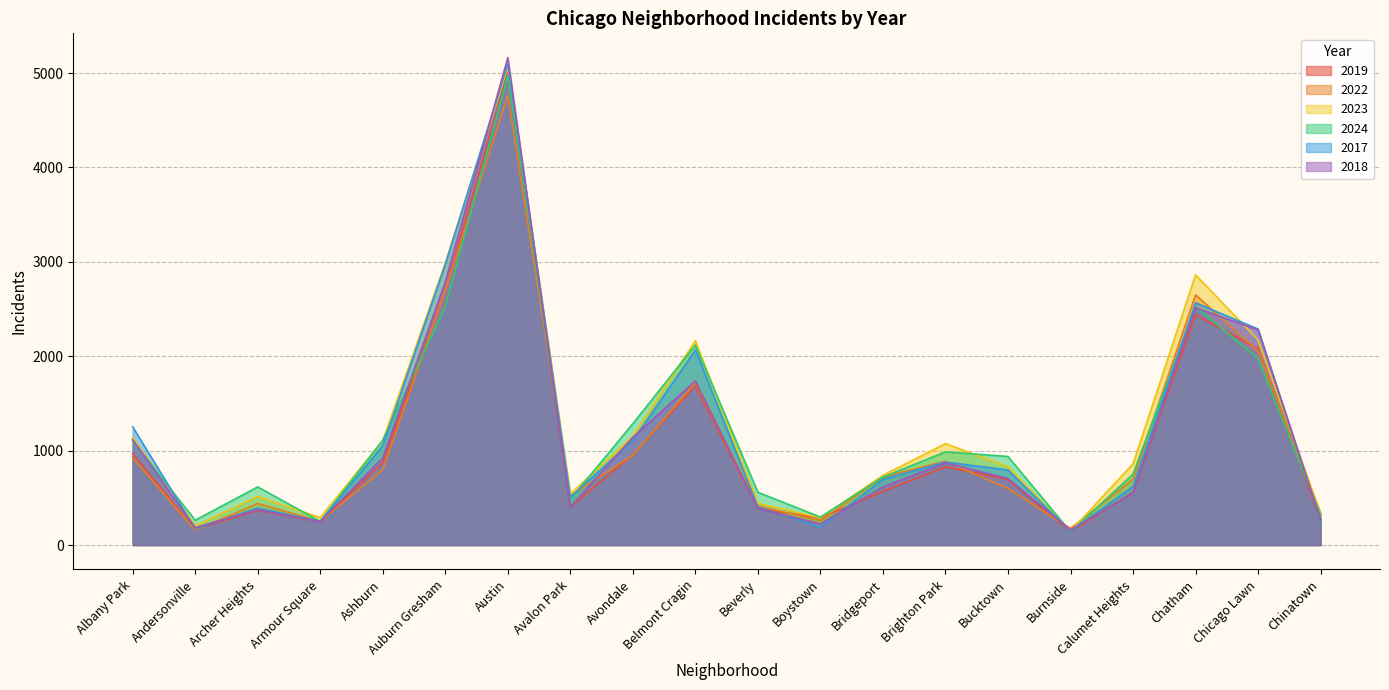

Where does the 2022 series first go above 722?

Albany Park